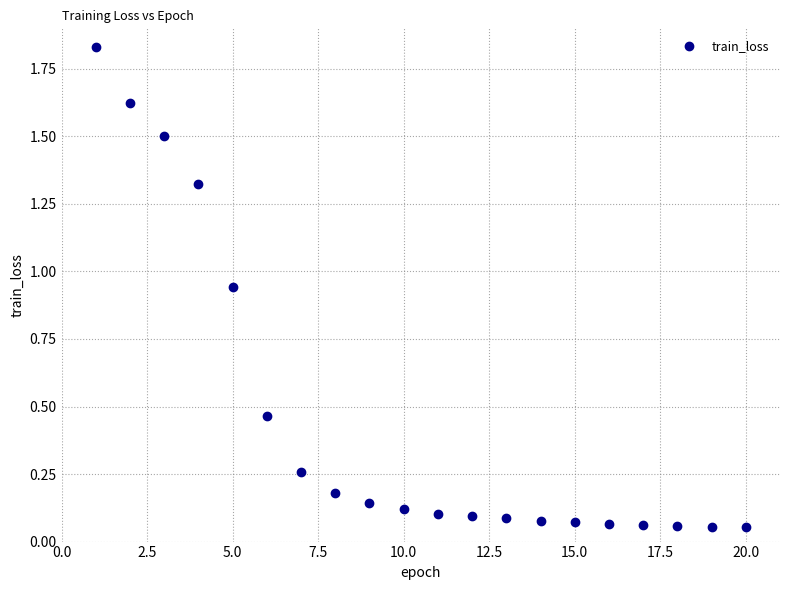

How many points are shown in the scatter plot?

20